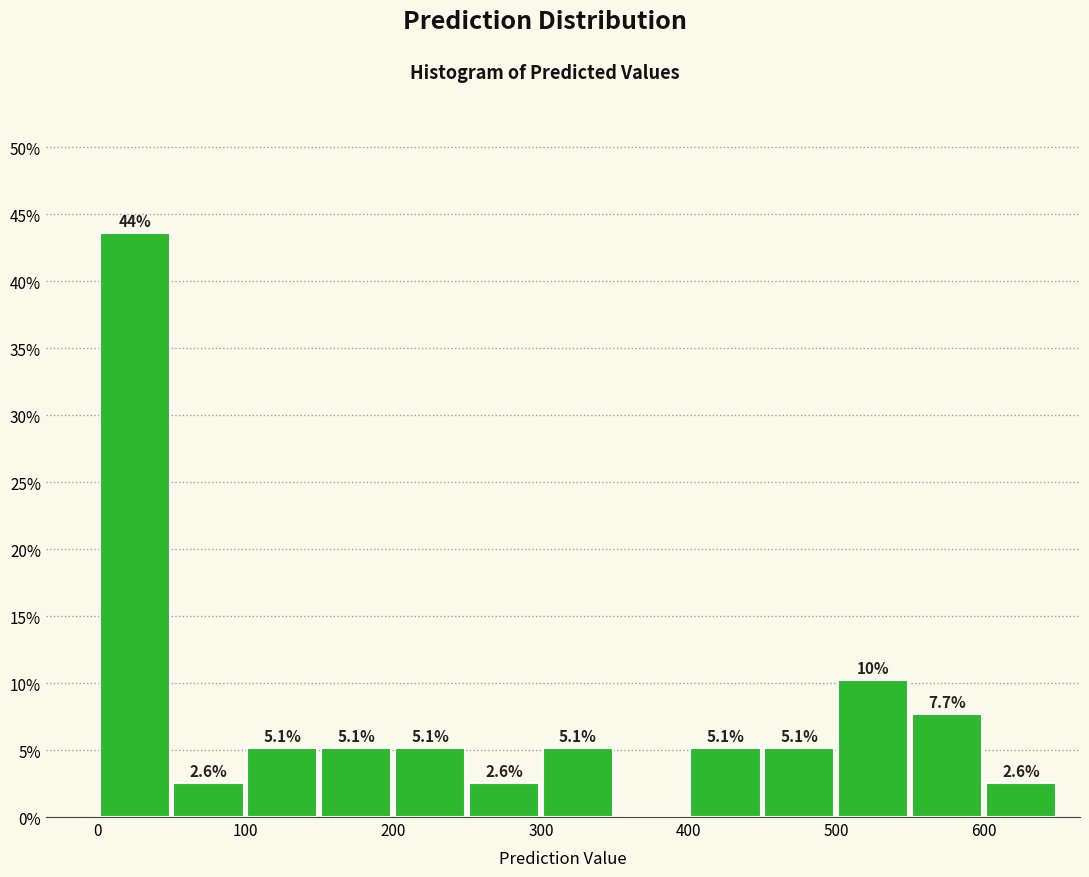

Over which range of the x-axis is the bar tallest?

0 to 50